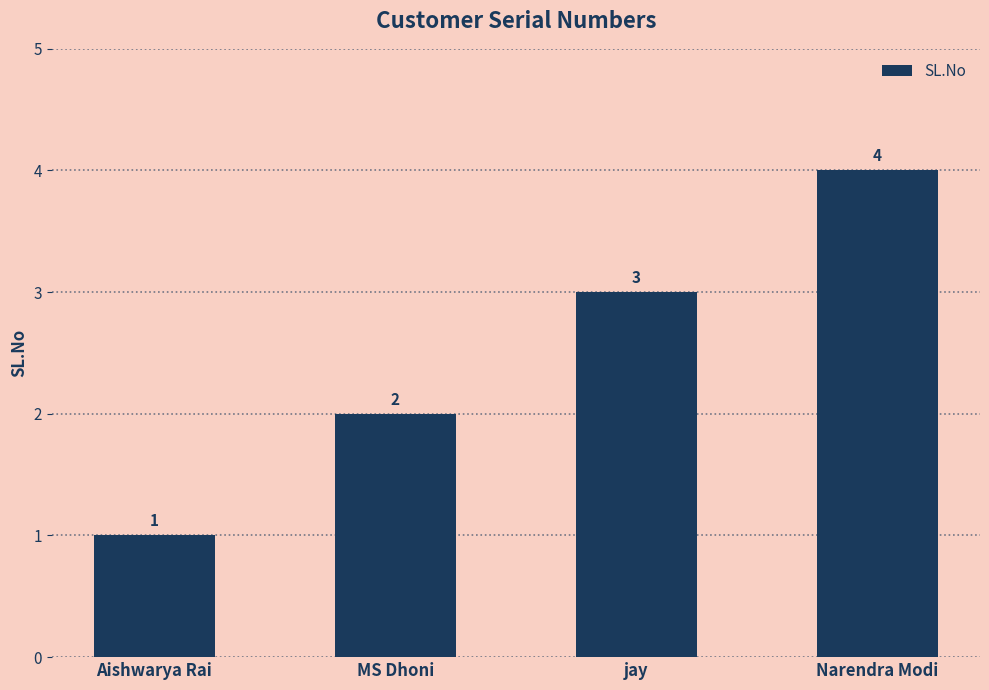

Which has a higher value, jay or MS Dhoni?

jay